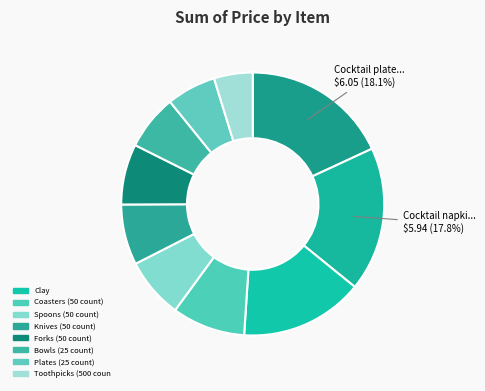

How many slices are in this pie chart?

10